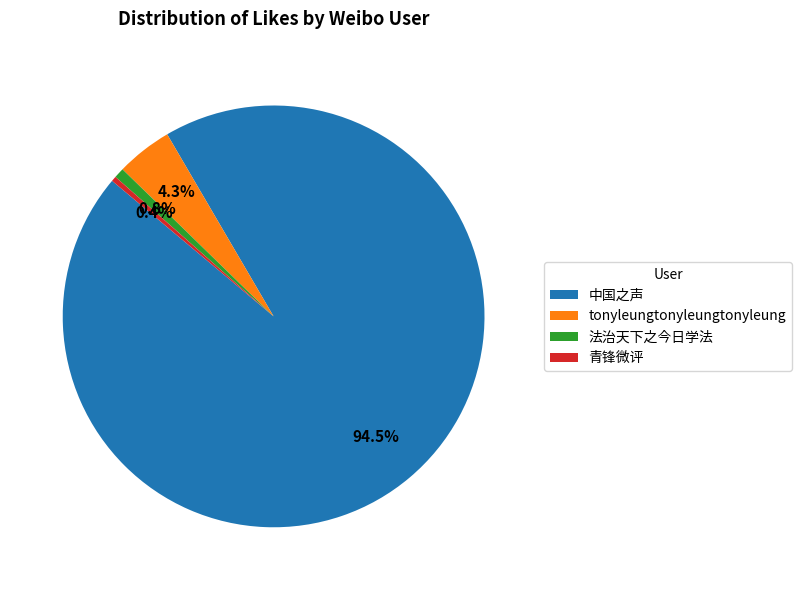

To the nearest percent, what portion does 法治天下之今日学法 represent?

1%